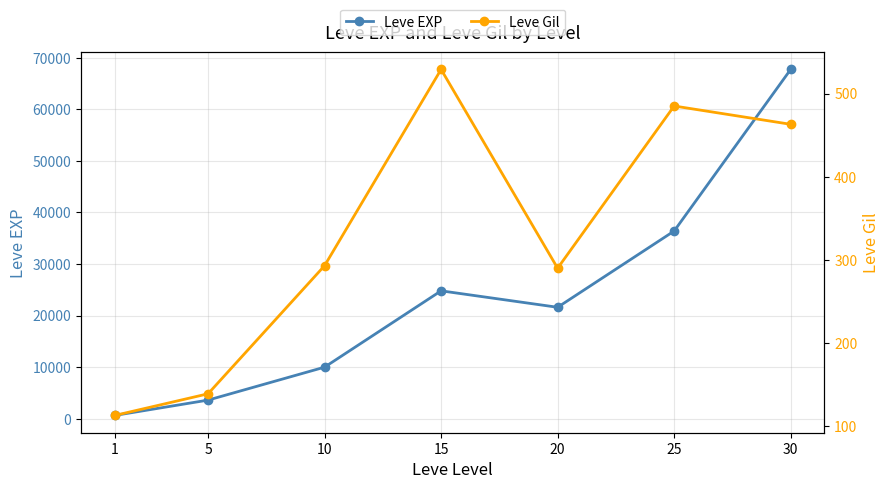

What is the sum of the Leve Gil values at 25 and 15?

1014